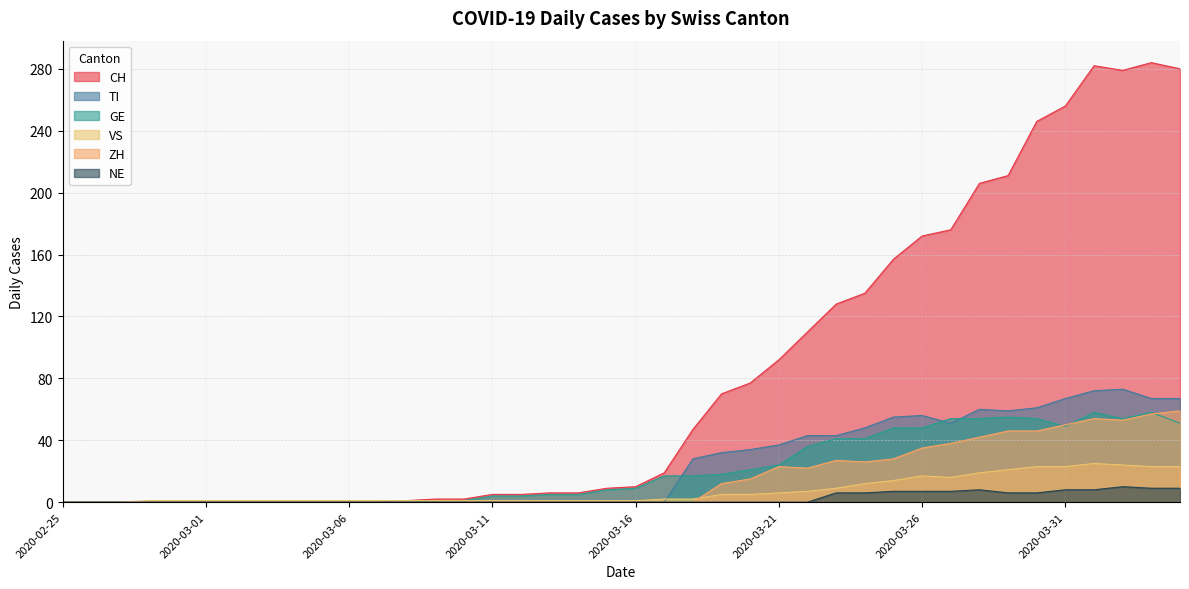

How many lines are shown in the chart?

6